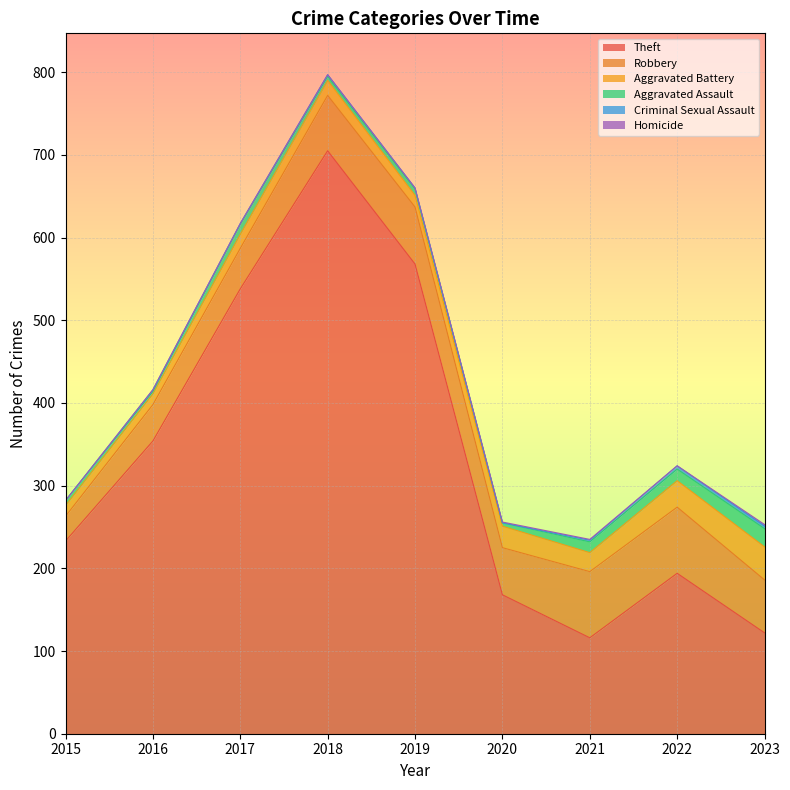

At which category does Theft reach its first local valley?

2021